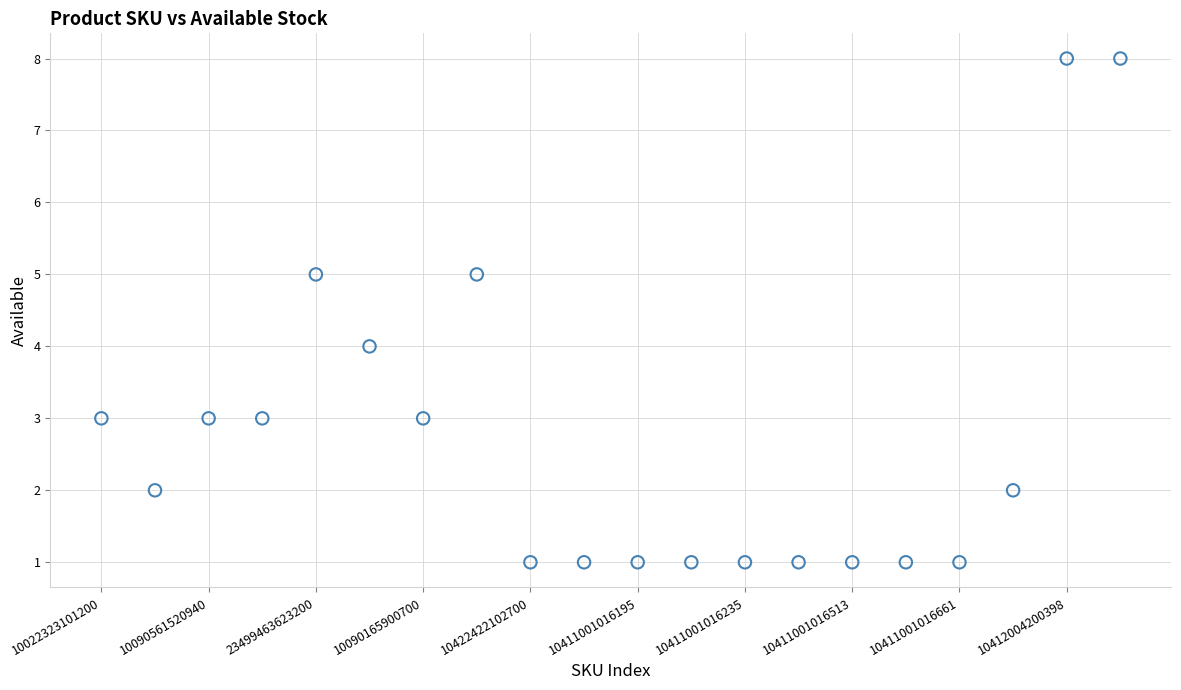

What is the range of Y values (max minus min)?

7